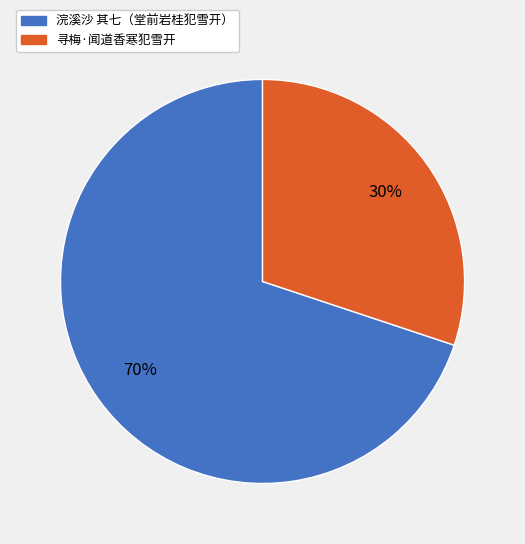

Is there a majority slice in this chart?

Yes